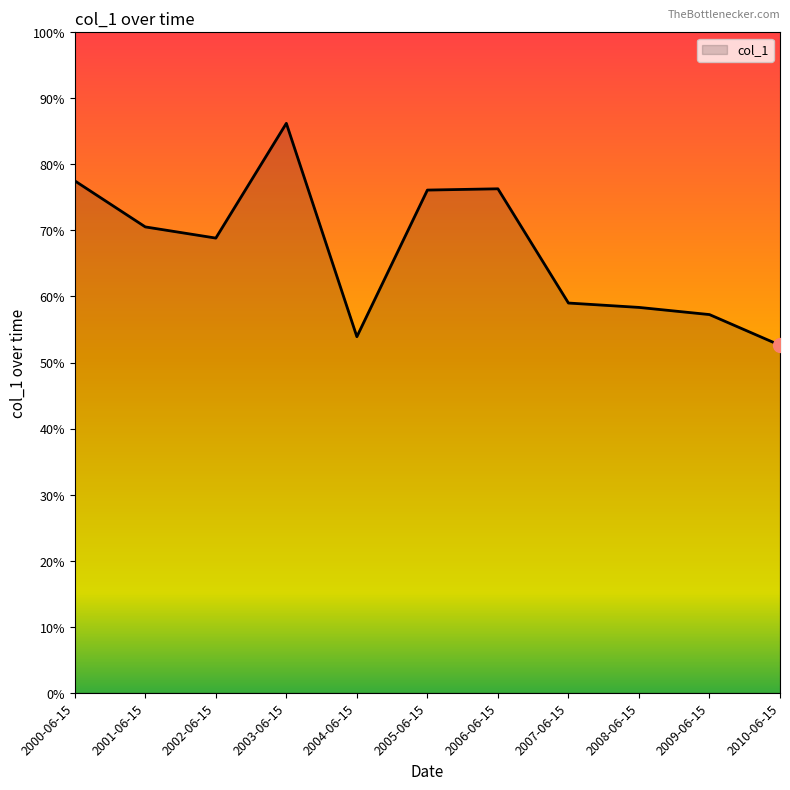

What position from the left is 2004-06-15?

5